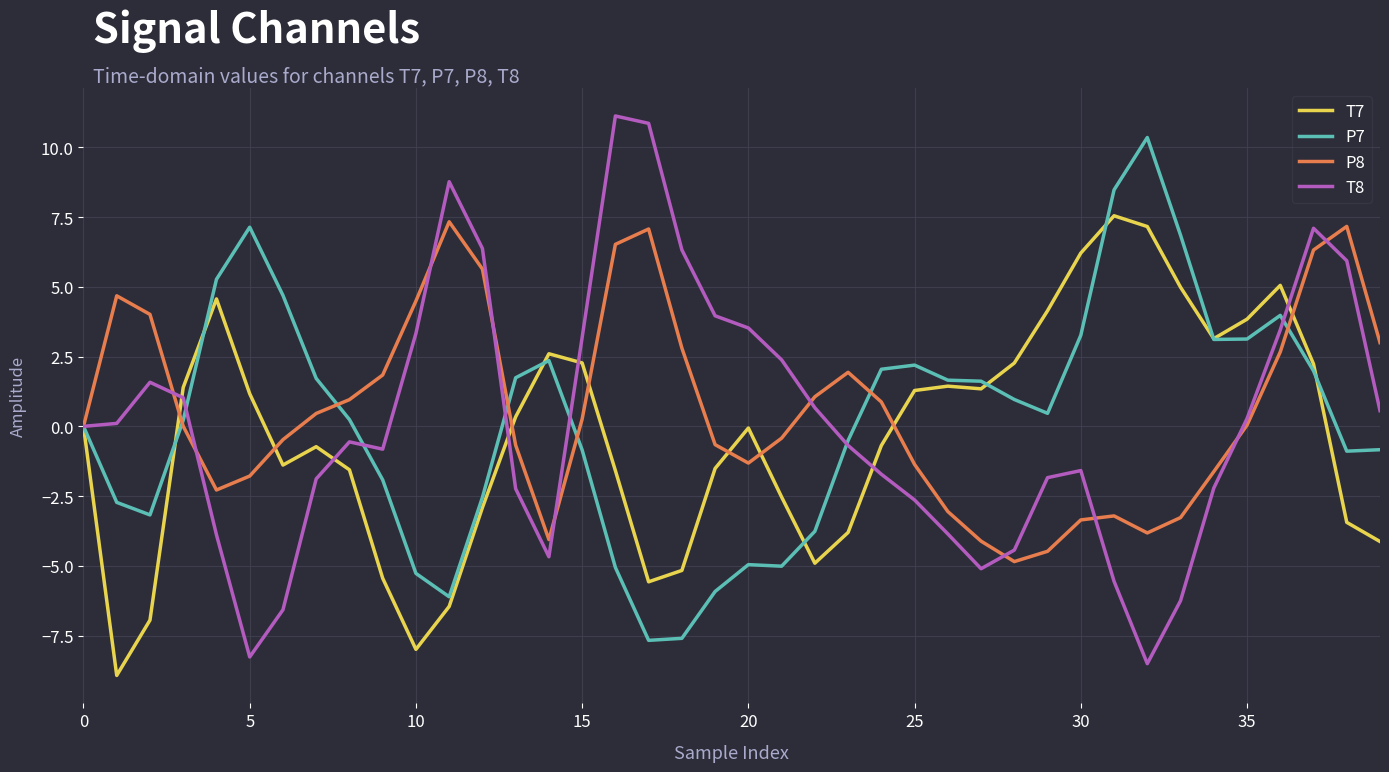

How many lines are shown in the chart?

4